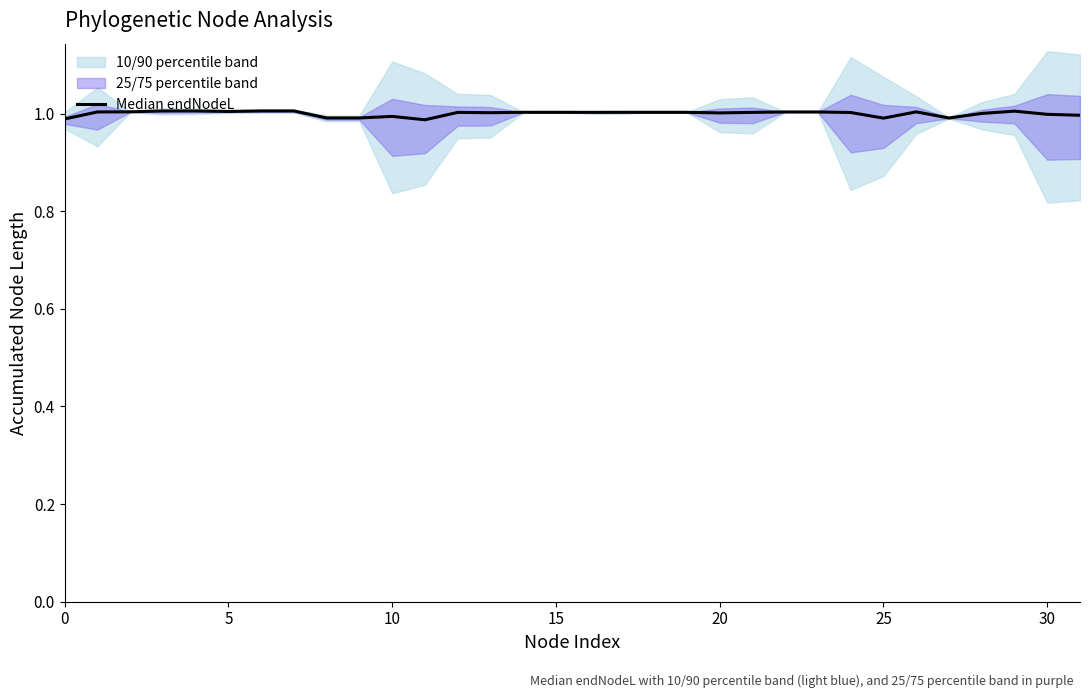

Where is the first local maximum?

10